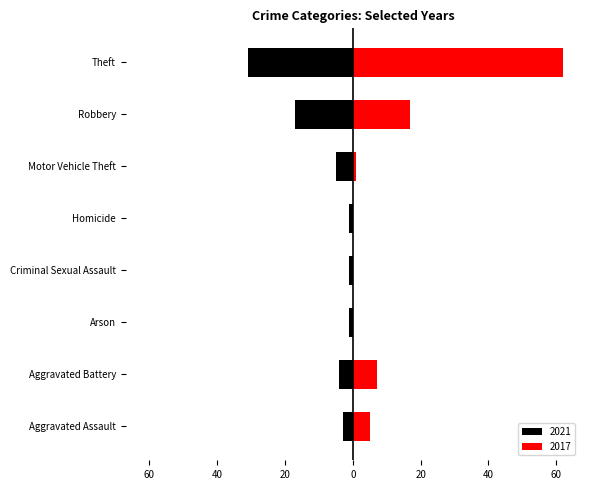

What is the difference between the second highest and second lowest values in the 2017 series?

17